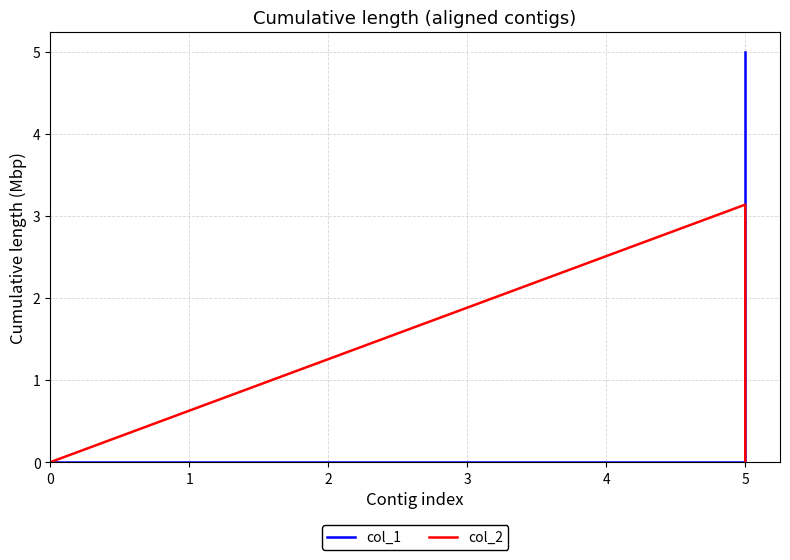

Rank the categories by col_2 value from highest to lowest.

5, 0, 5